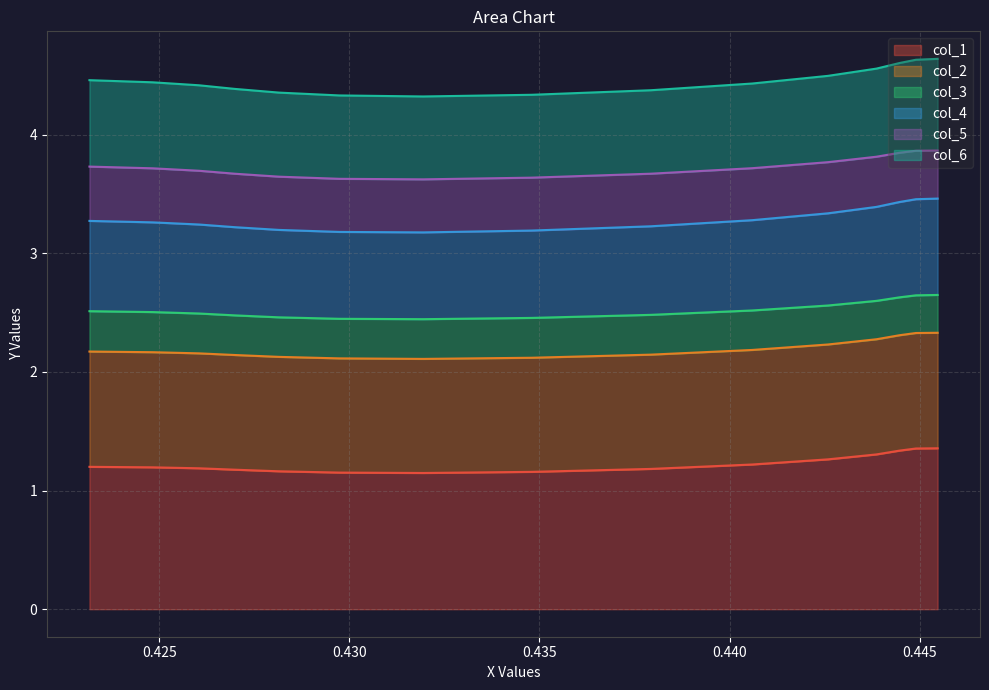

What is the maximum value for col_1?

1.4